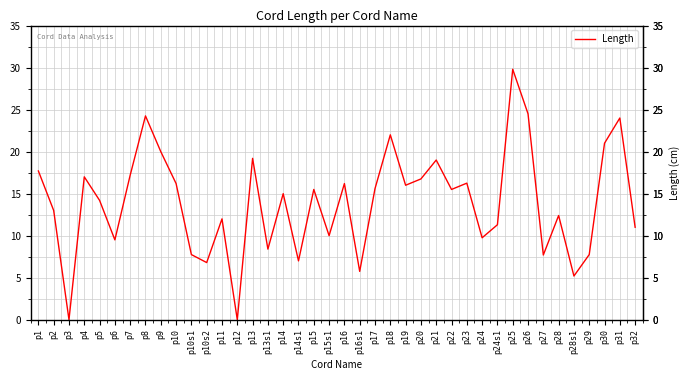

The chart shows a value of 19.2 at p13. True or false?

True